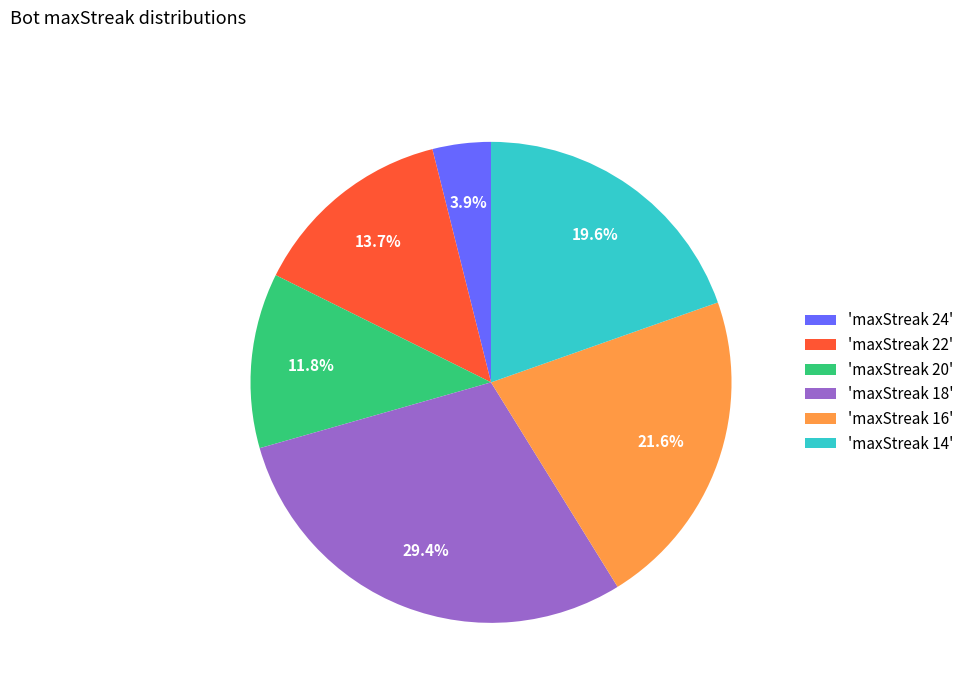

What percentage do 'maxStreak 20' and 'maxStreak 14' together represent?

31.4%